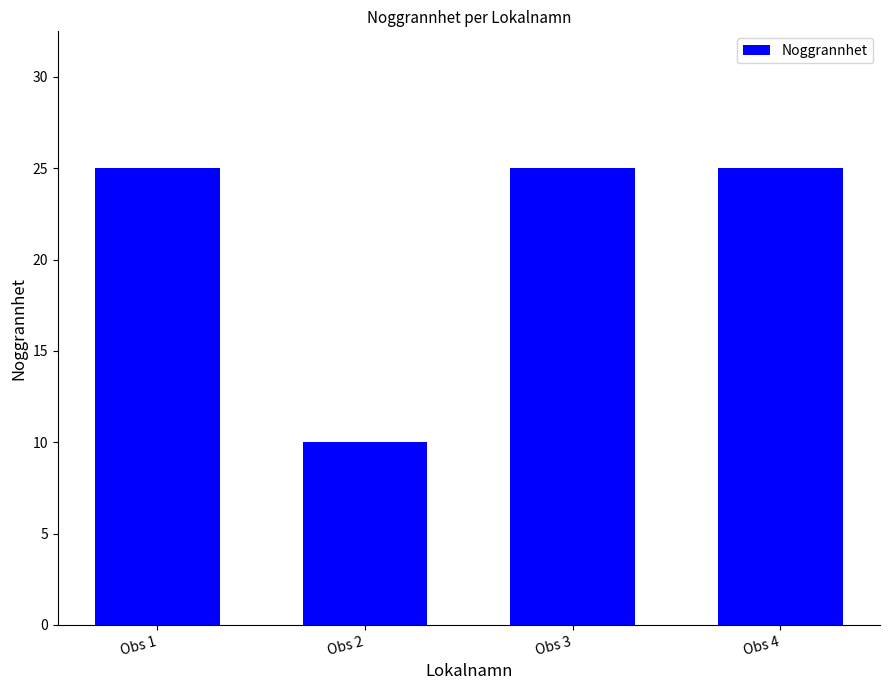

Approximately how many times larger is the value at Obs 1 compared to Obs 4?

1.0